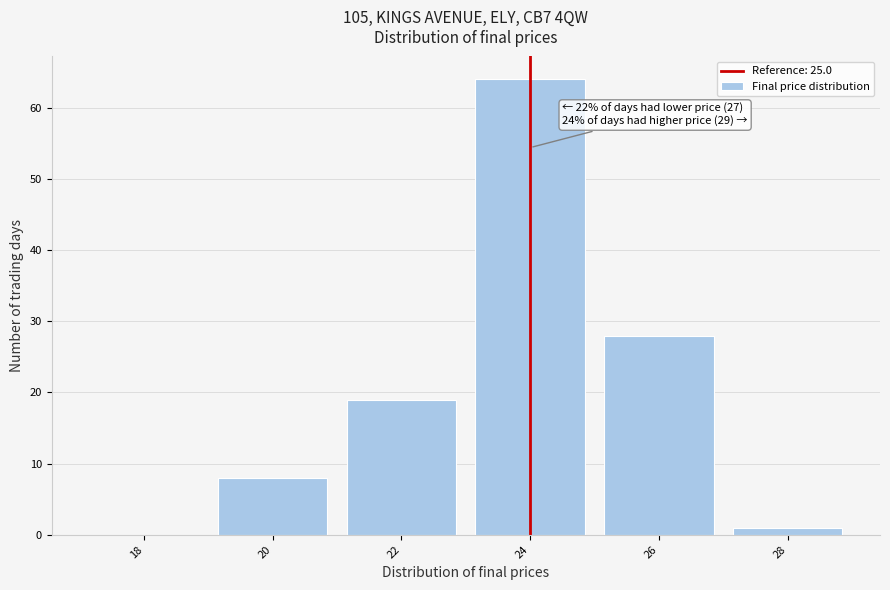

Reading left to right, extract all data points from this chart.

18=0	20=8	22=19	24=64	26=28	28=1